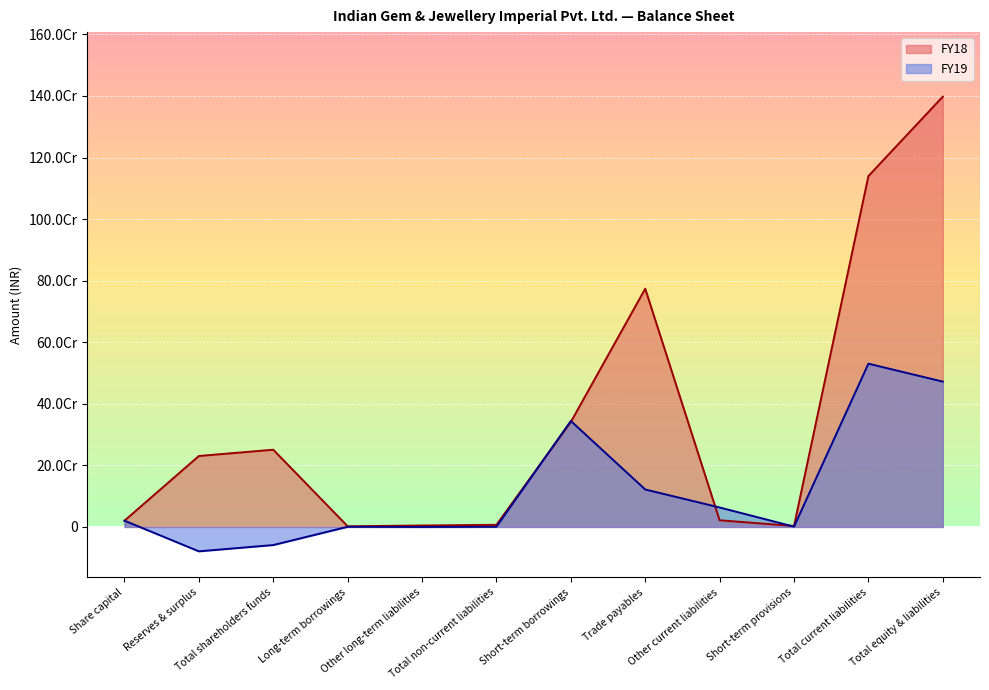

Reading left to right, extract all data points from this chart.

FY19: 20395350	-79149539	-58754189	561631	0	561631	344297239	121685201	63302329	1019768	530304537	472111979
FY18: 20395350	230522702	250918052	2136687	4750000	6984325	341048301	773945523	21704768	3107410	1139806002	1397708379